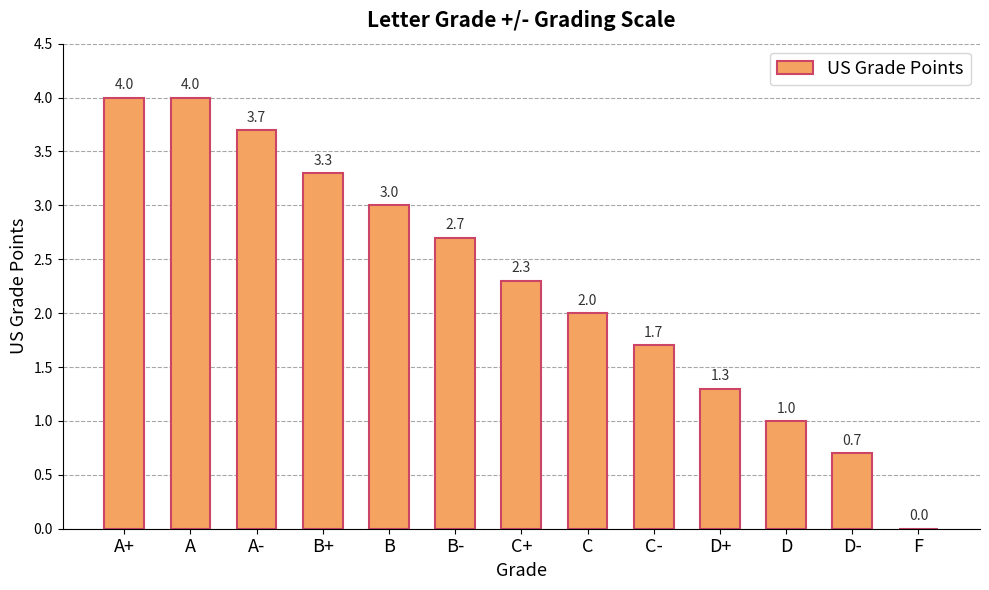

The chart shows a value of 6.9 at A. True or false?

False